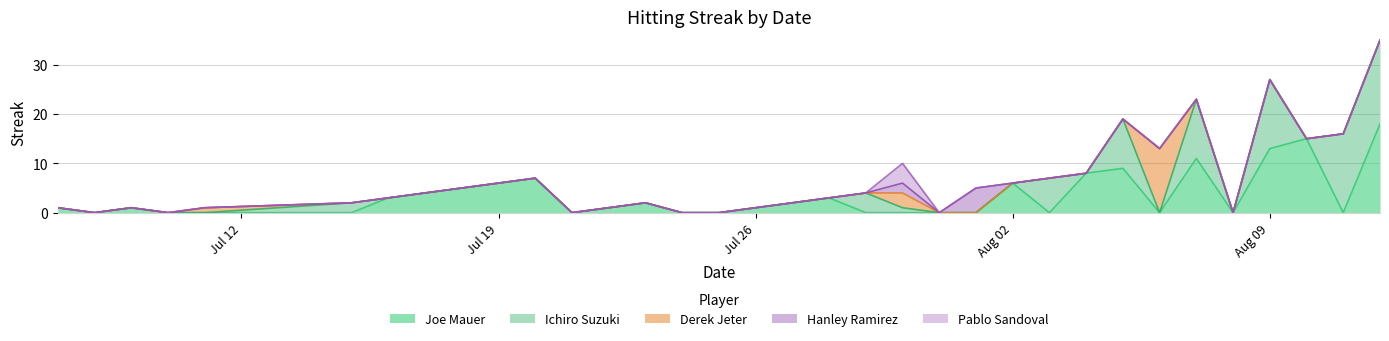

What is the sum of all Pablo Sandoval values?

4